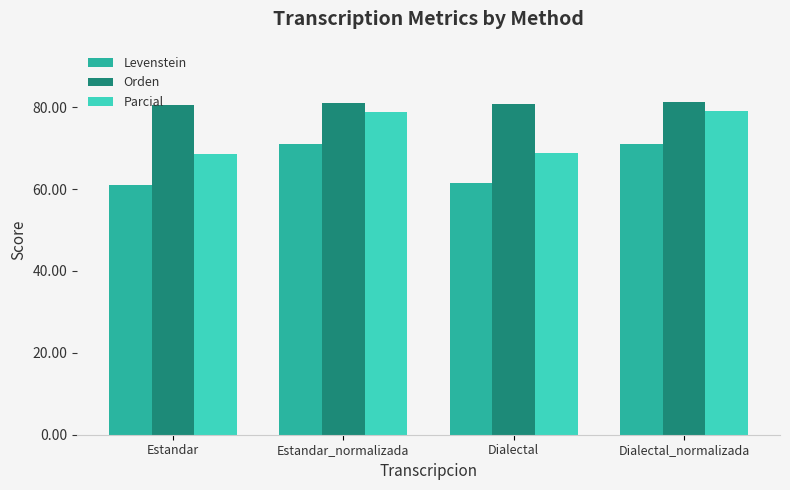

What is the sum of the Parcial values at Dialectal and Estandar_normalizada?

147.7